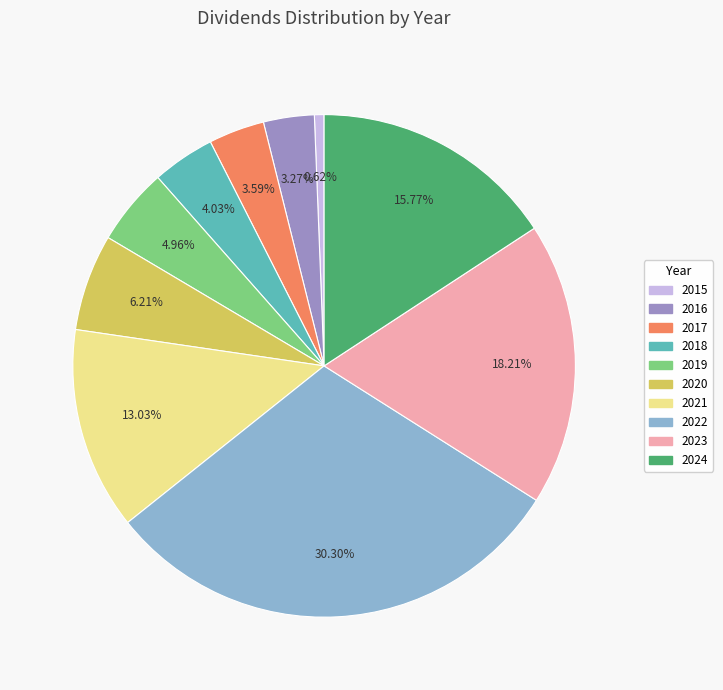

To the nearest percent, what is the difference between the 2020 and 2024 slice percentages?

10%